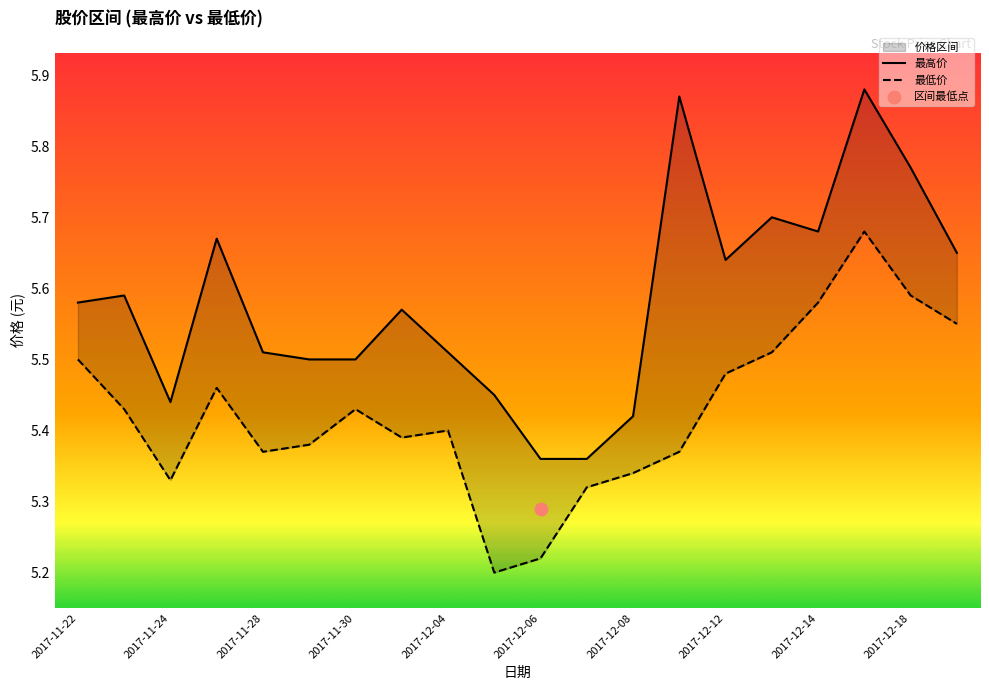

Which series has the largest total across all categories?

最高价